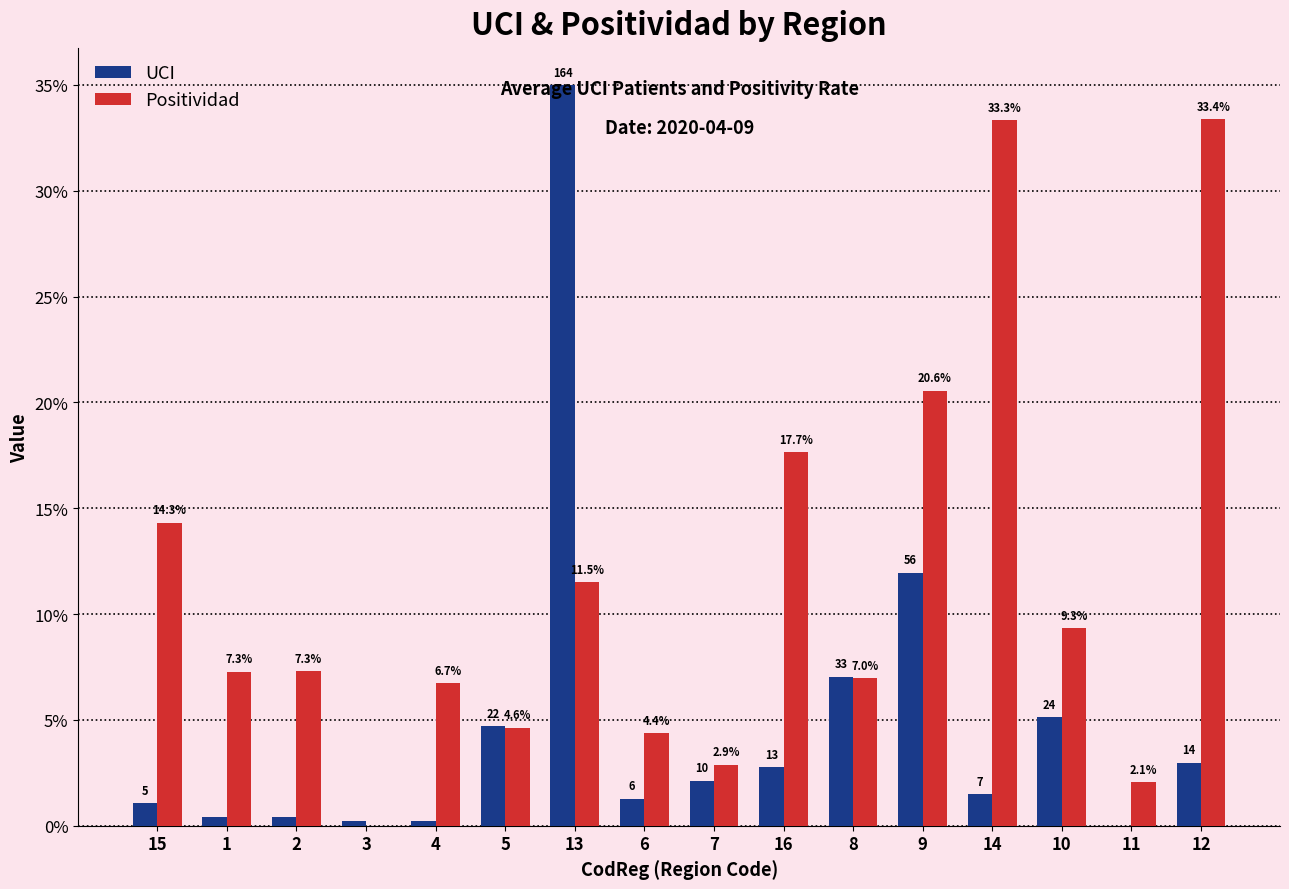

Are the bars horizontal?

No